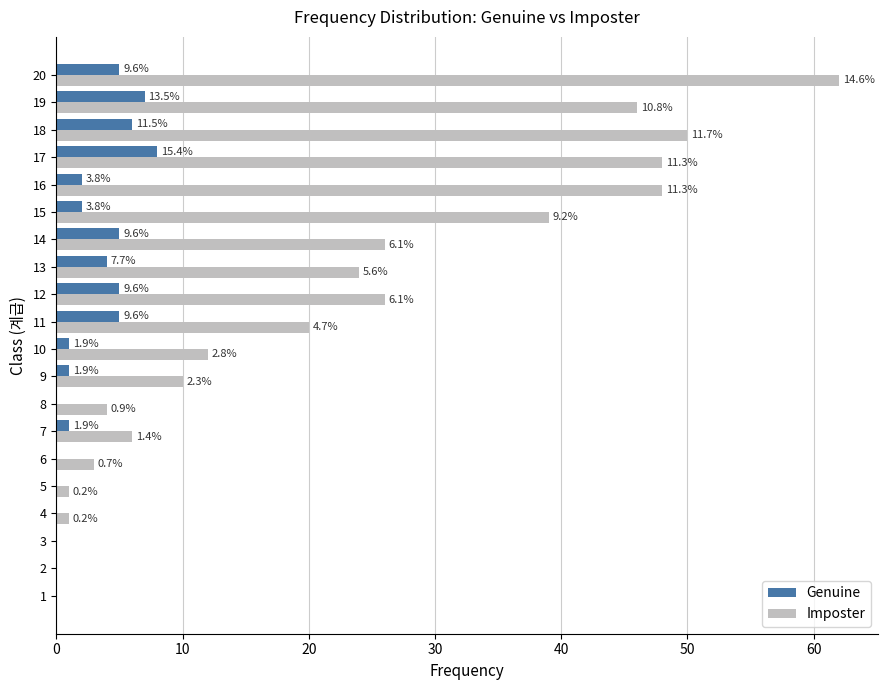

What is the average value of the Imposter series?

21